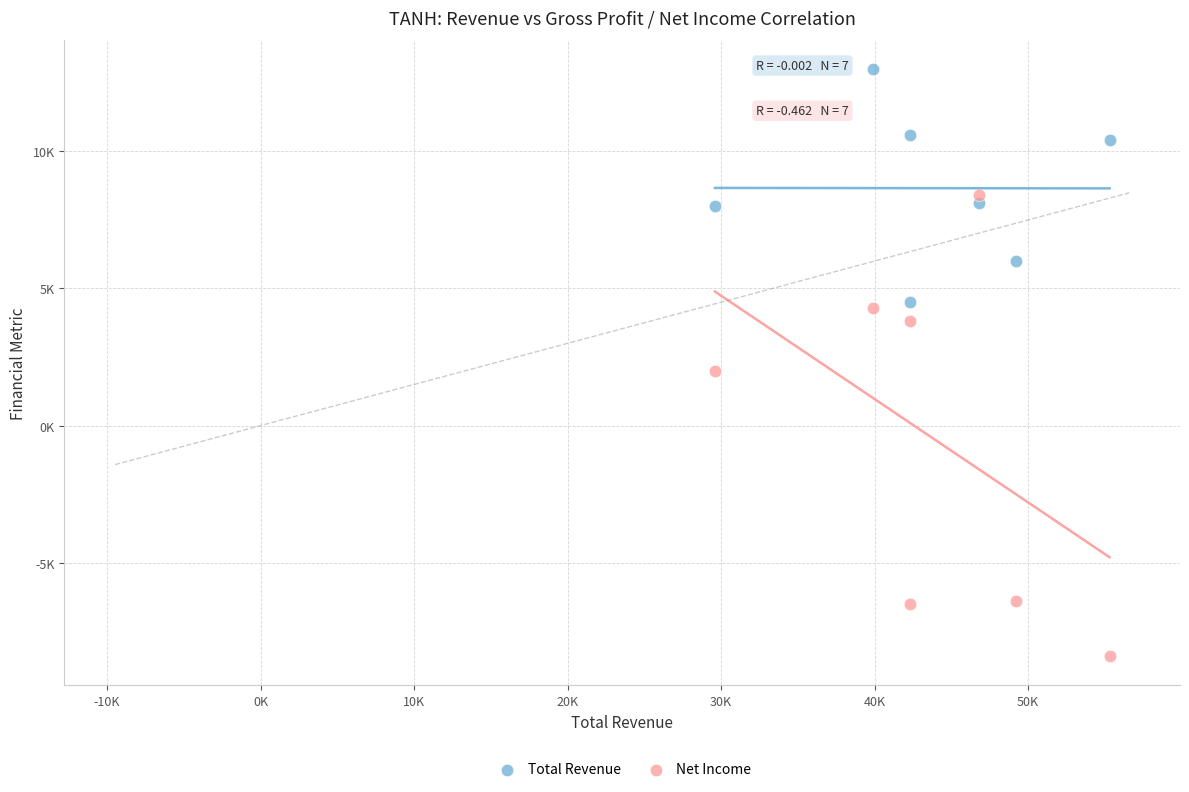

What are all the series names shown in the legend?

Total Revenue, Net Income